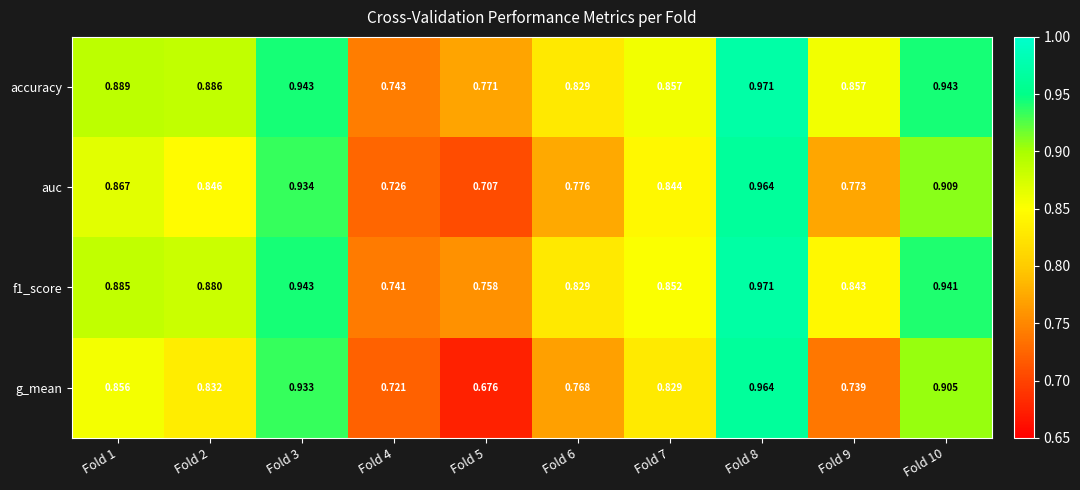

Which series has the widest spread of values?

g_mean